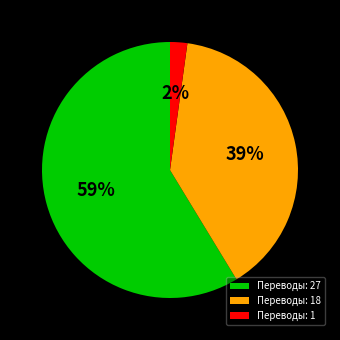

Which has a higher value, Переводы: 18 or Переводы: 1?

Переводы: 18